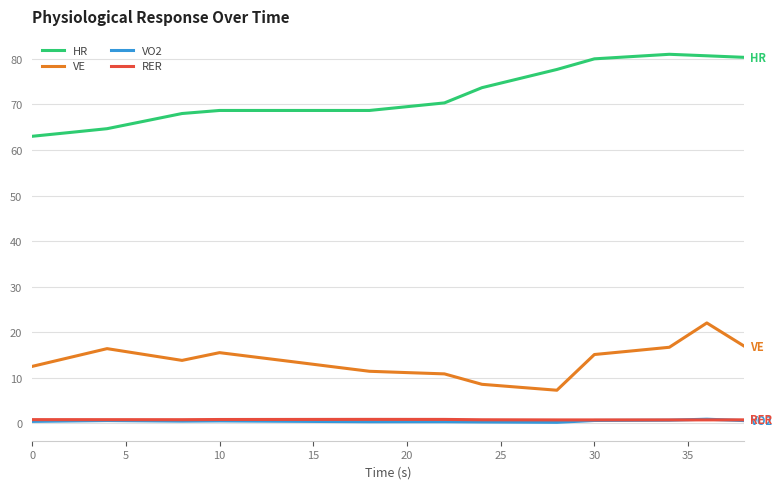

What is the sum of all VO2 values?

9.6